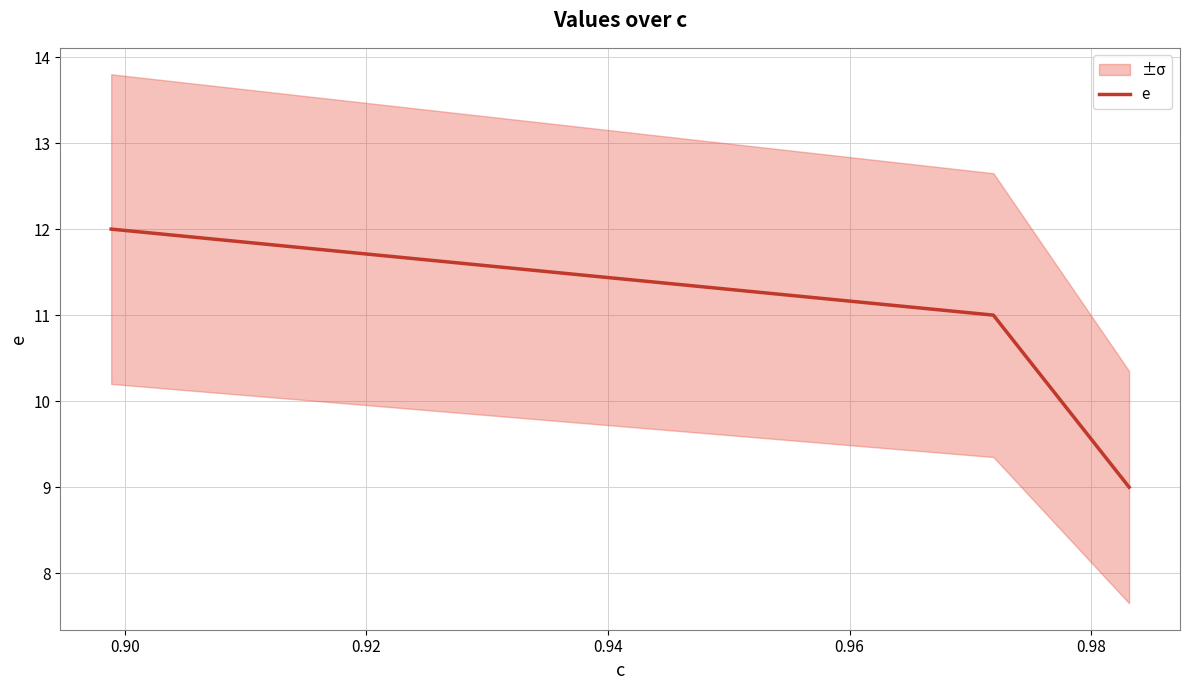

What is the minimum value for e?

9